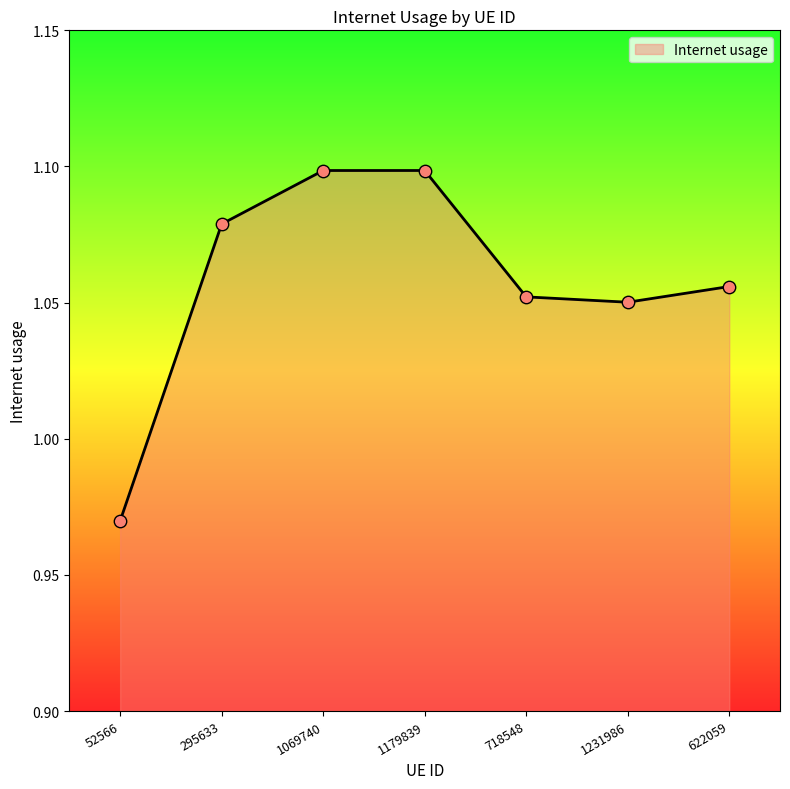

What is the ratio of the value at 52566 to the value at 1179839?

0.9